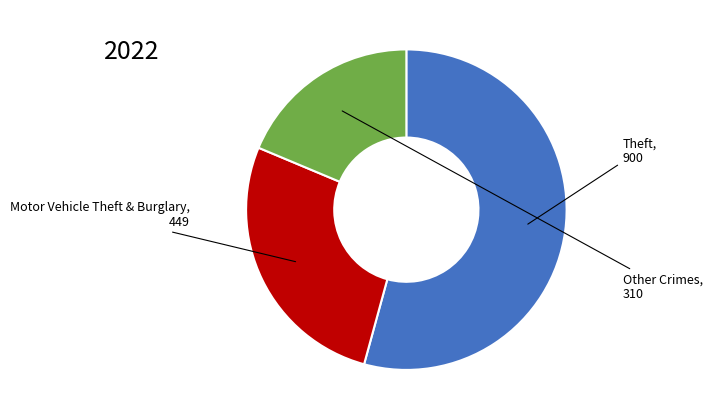

Is there any slice that represents more than half of the pie?

Yes